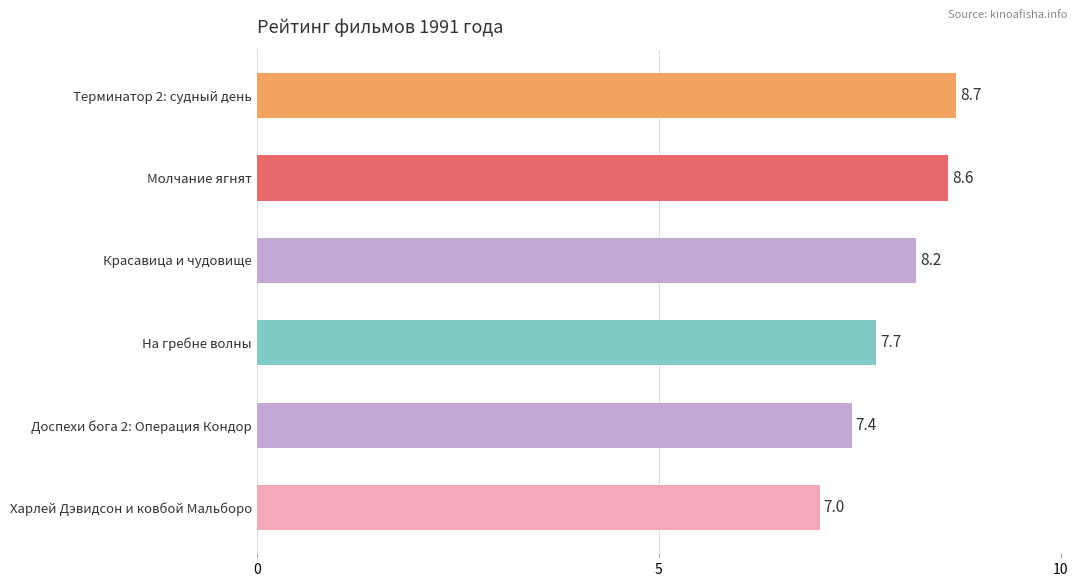

Count the values in the range 7 to 8.

3